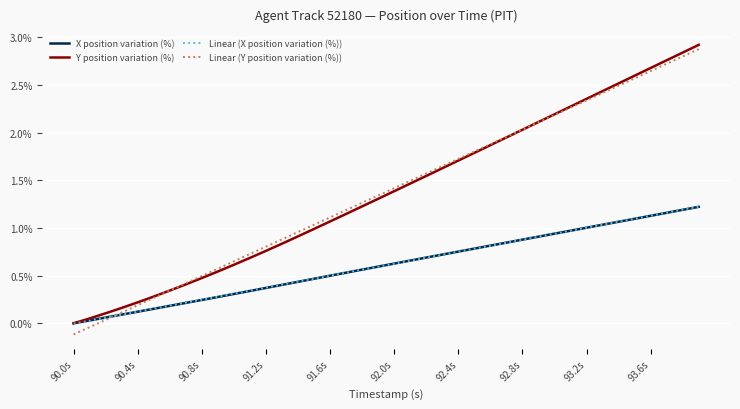

What is the maximum value shown in the chart?

2.9